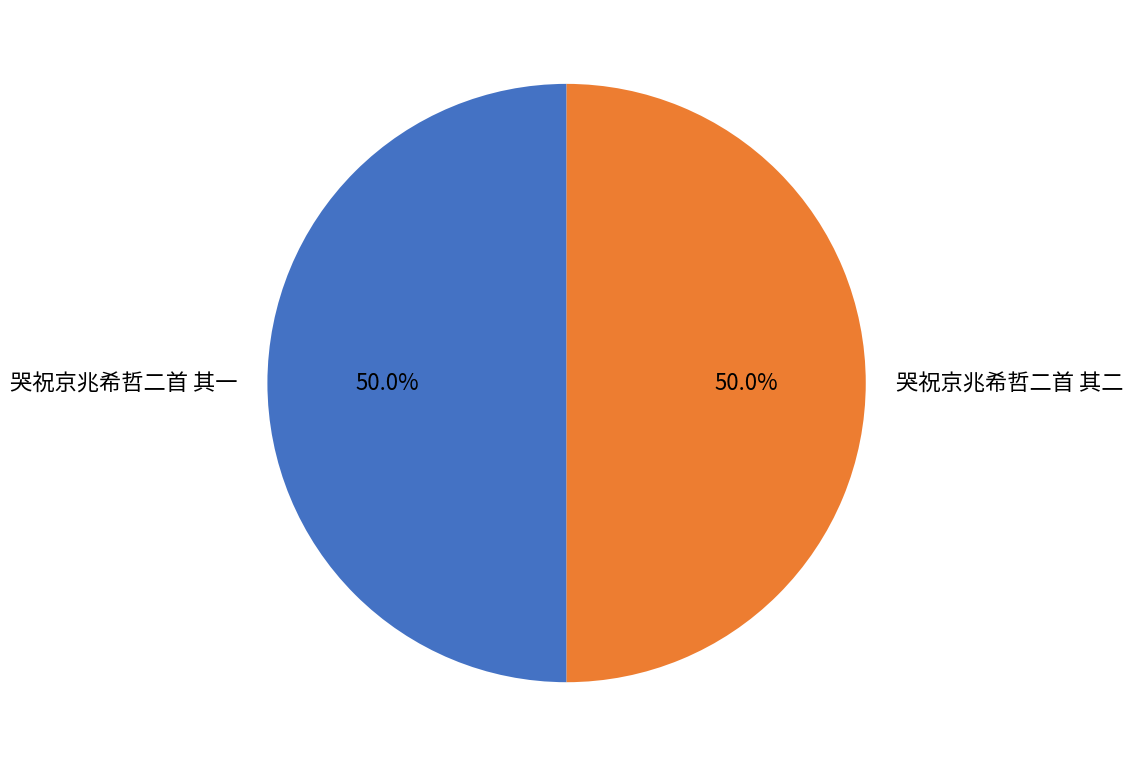

What portion of the pie excludes 哭祝京兆希哲二首 其一?

50.0%